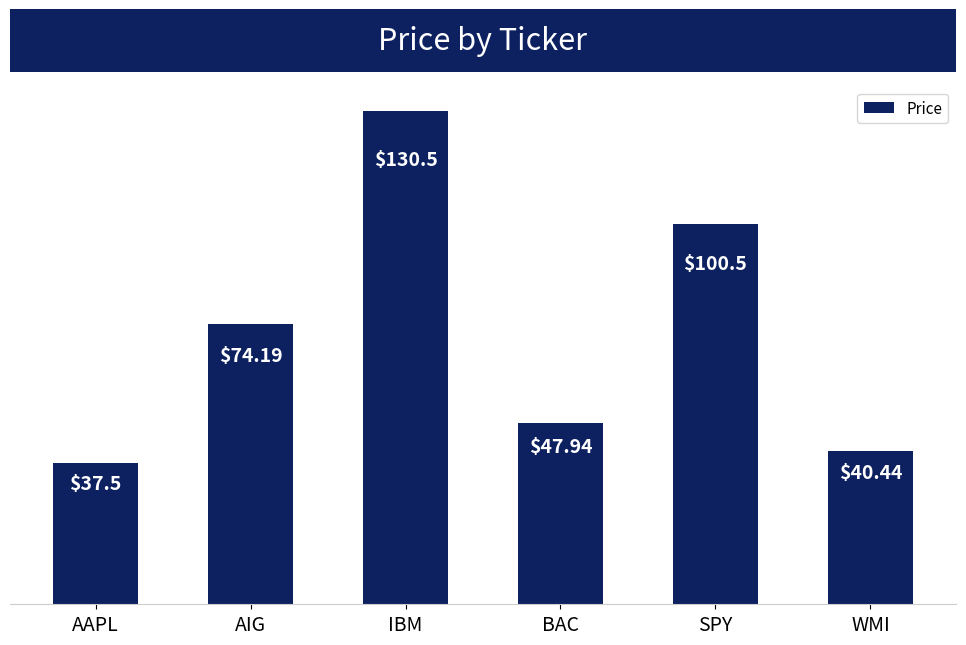

What is the smallest value displayed?

37.5